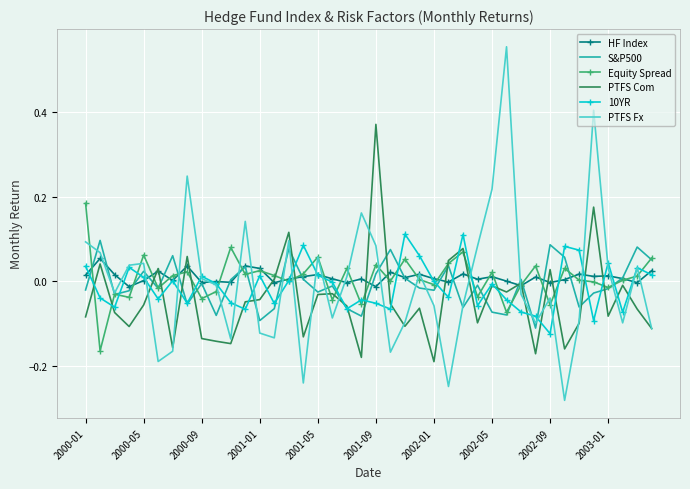

Which series has the largest range (max minus min)?

PTFS Fx